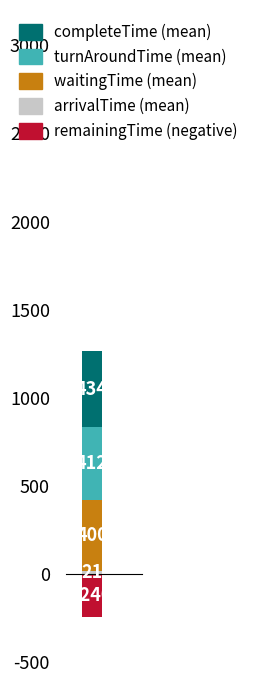

Rank the series at P3 from lowest to highest value.

remainingTime, arrivalTime, waitingTime, turnAroundTime, completeTime